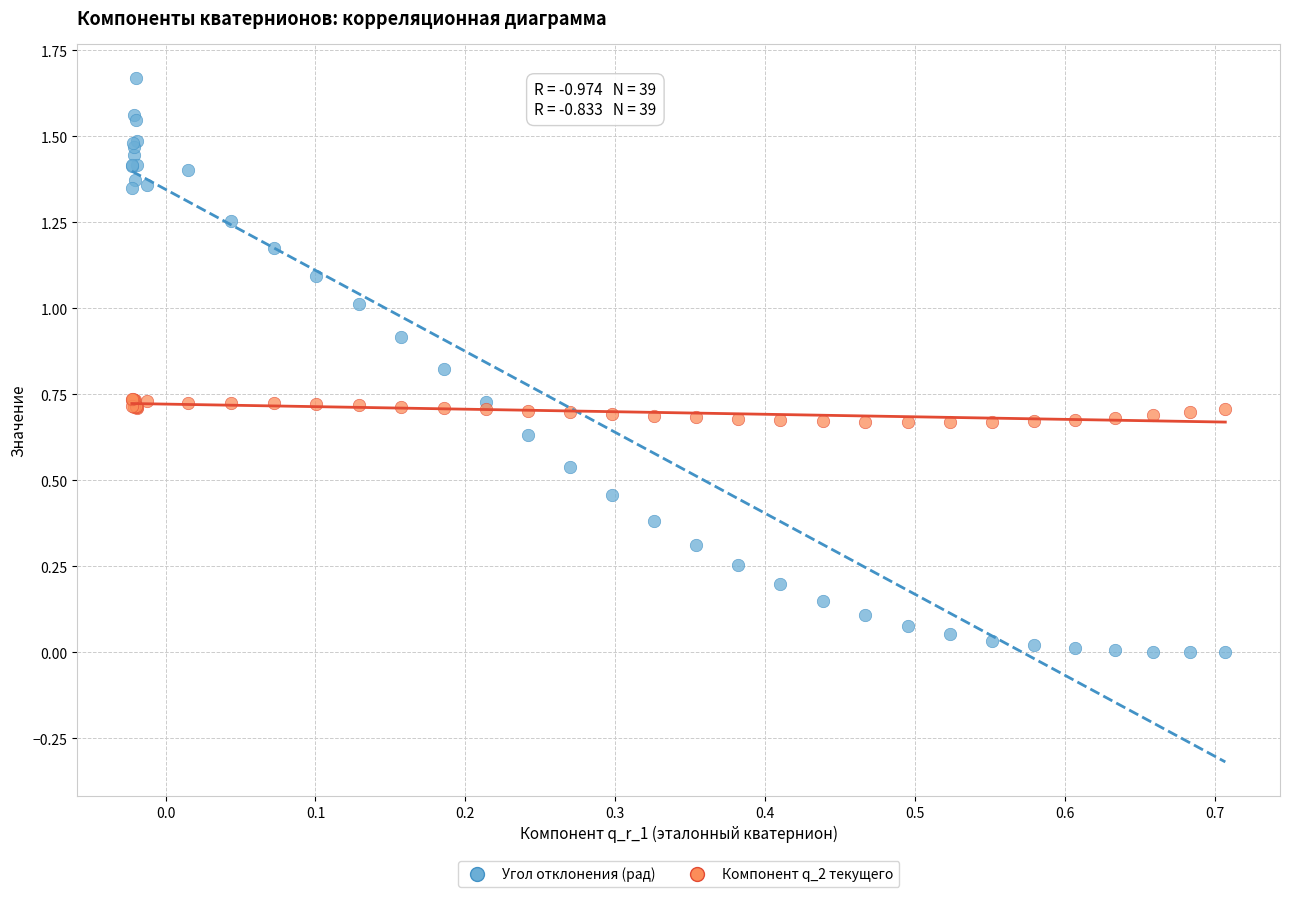

Which series has the widest spread of Y values?

Угол отклонения (рад)